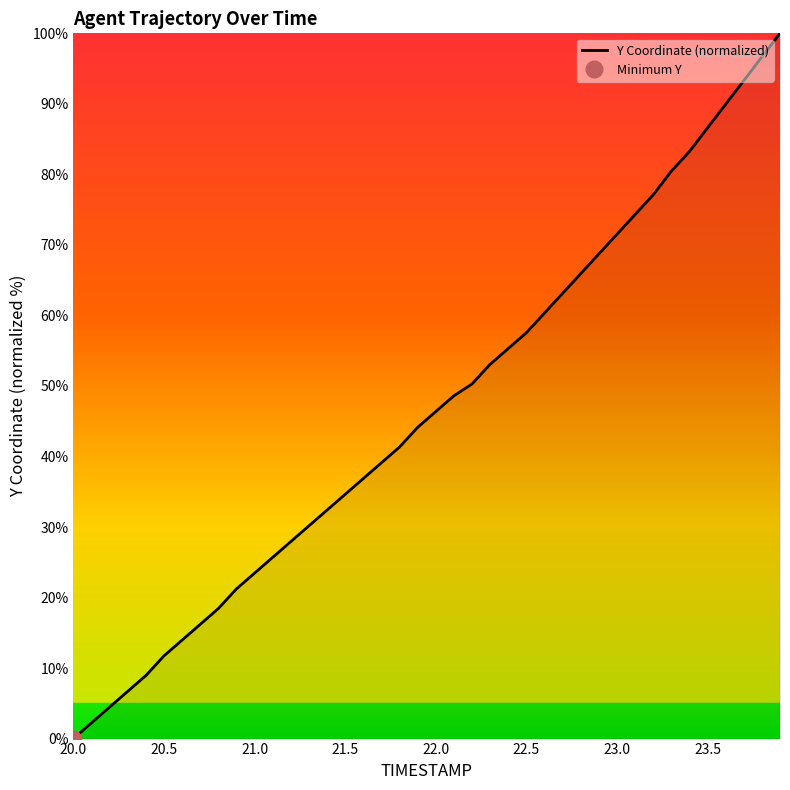

True or false: Y Coordinate (normalized) has a value of 115.7 at 23.0.

False